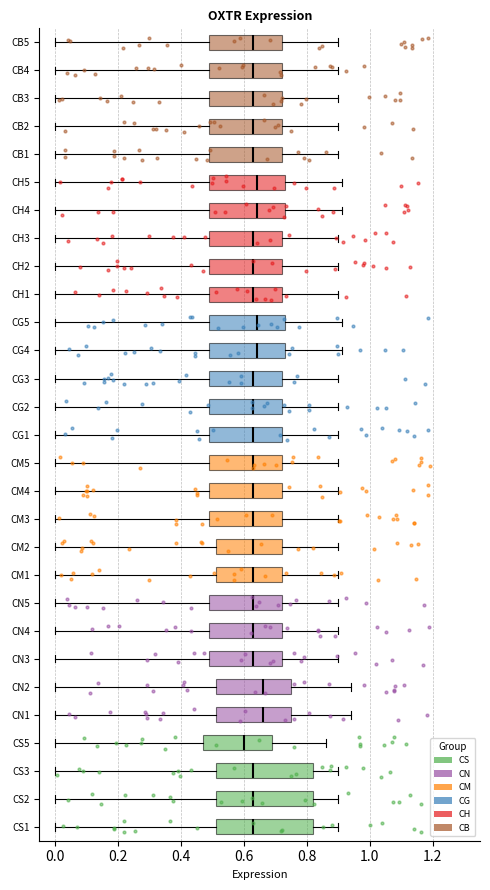

Reading bottom to top, transcribe this box plot: for each box, give where its median line is, the range the box spans, and where its two whiskers end, as read against the x-axis. The values are not printed on the chart, so give them approximately, as read against the axis.

CS1: median 0.64, box 0.52 to 0.82, whiskers 0.00 to 0.90
CS2: median 0.64, box 0.52 to 0.82, whiskers 0.00 to 0.90
CS3: median 0.64, box 0.52 to 0.82, whiskers 0.00 to 0.90
CS5: median 0.60, box 0.48 to 0.70, whiskers 0.00 to 0.86
CN1: median 0.66, box 0.52 to 0.76, whiskers 0.00 to 0.94
CN2: median 0.66, box 0.52 to 0.76, whiskers 0.00 to 0.94
CN3: median 0.64, box 0.50 to 0.72, whiskers 0.00 to 0.90
CN4: median 0.64, box 0.50 to 0.72, whiskers 0.00 to 0.90
CN5: median 0.64, box 0.50 to 0.72, whiskers 0.00 to 0.90
CM1: median 0.64, box 0.52 to 0.72, whiskers 0.00 to 0.90
CM2: median 0.64, box 0.52 to 0.72, whiskers 0.00 to 0.90
CM3: median 0.64, box 0.50 to 0.72, whiskers 0.00 to 0.90
CM4: median 0.64, box 0.50 to 0.72, whiskers 0.00 to 0.90
CM5: median 0.64, box 0.50 to 0.72, whiskers 0.00 to 0.90
CG1: median 0.64, box 0.50 to 0.72, whiskers 0.00 to 0.90
CG2: median 0.64, box 0.50 to 0.72, whiskers 0.00 to 0.90
CG3: median 0.64, box 0.50 to 0.72, whiskers 0.00 to 0.90
CG4: median 0.64, box 0.50 to 0.74, whiskers 0.00 to 0.92
CG5: median 0.64, box 0.50 to 0.74, whiskers 0.00 to 0.92
CH1: median 0.64, box 0.50 to 0.72, whiskers 0.00 to 0.90
CH2: median 0.64, box 0.50 to 0.72, whiskers 0.00 to 0.90
CH3: median 0.64, box 0.50 to 0.72, whiskers 0.00 to 0.90
CH4: median 0.64, box 0.50 to 0.74, whiskers 0.00 to 0.92
CH5: median 0.64, box 0.50 to 0.74, whiskers 0.00 to 0.92
CB1: median 0.64, box 0.50 to 0.72, whiskers 0.00 to 0.90
CB2: median 0.64, box 0.50 to 0.72, whiskers 0.00 to 0.90
CB3: median 0.64, box 0.50 to 0.72, whiskers 0.00 to 0.90
CB4: median 0.64, box 0.50 to 0.72, whiskers 0.00 to 0.90
CB5: median 0.64, box 0.50 to 0.72, whiskers 0.00 to 0.90